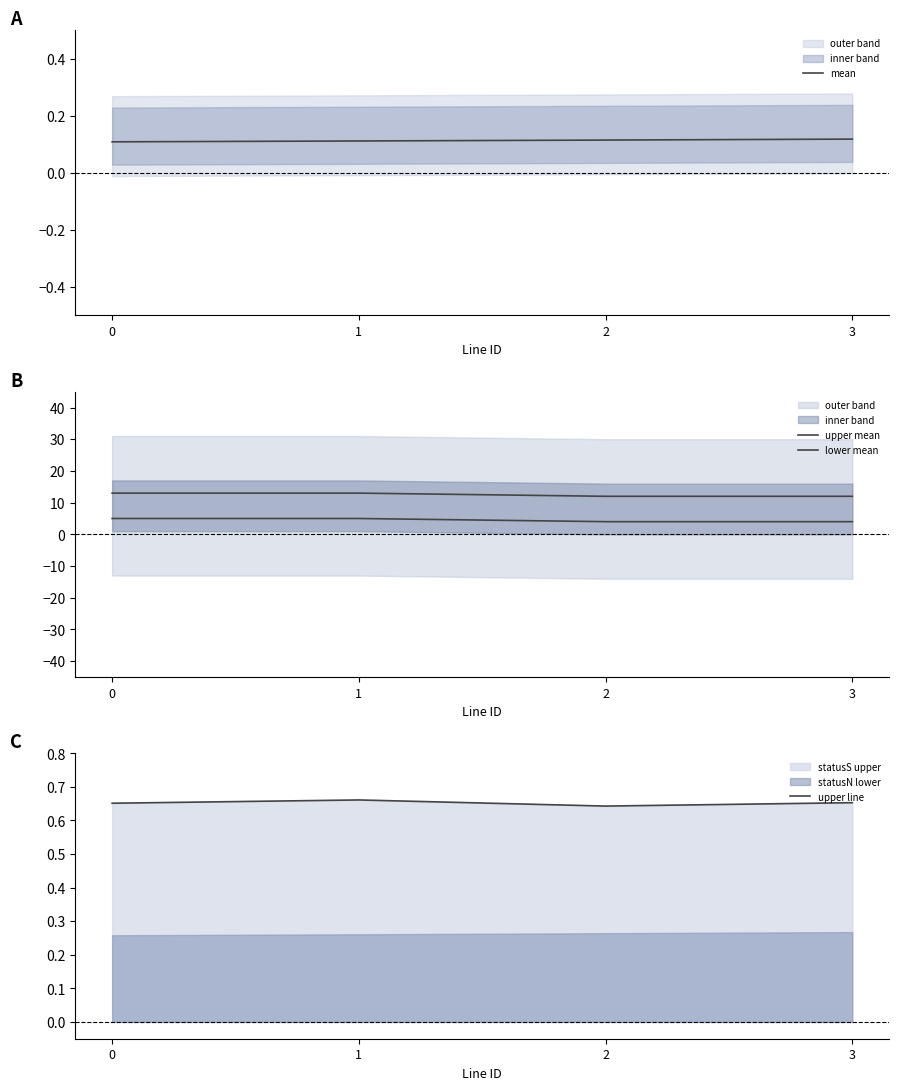

True or false: upper mean and mean intersect in this chart.

False